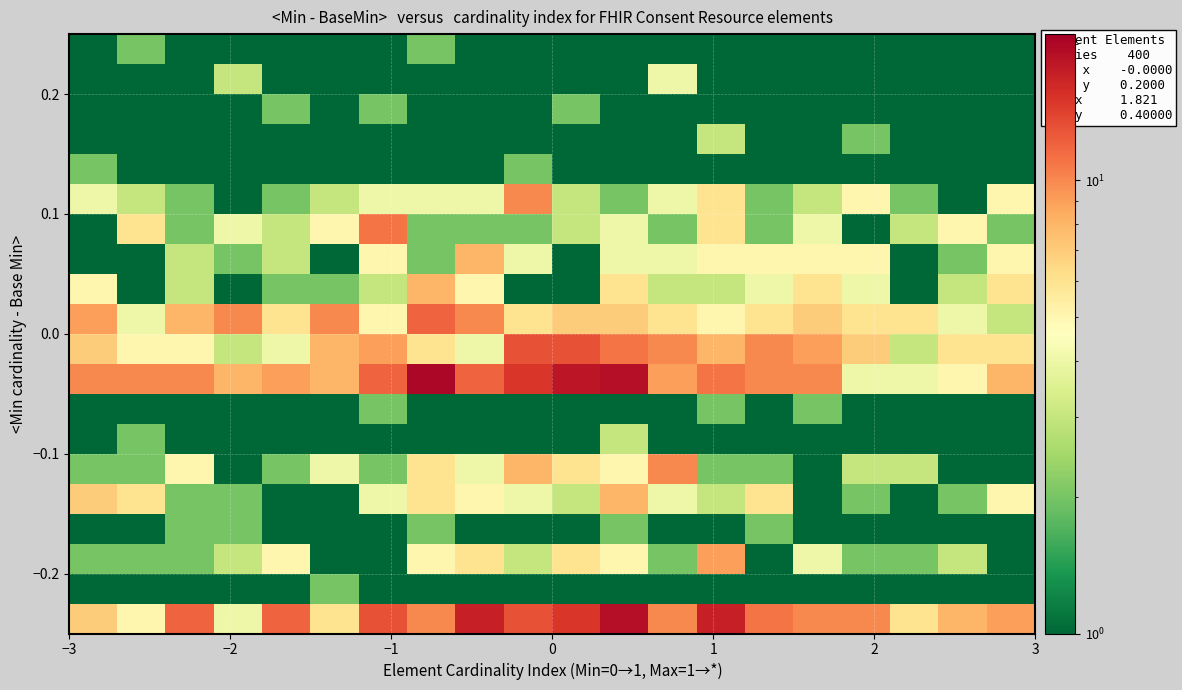

What is the smallest value displayed?

0.1